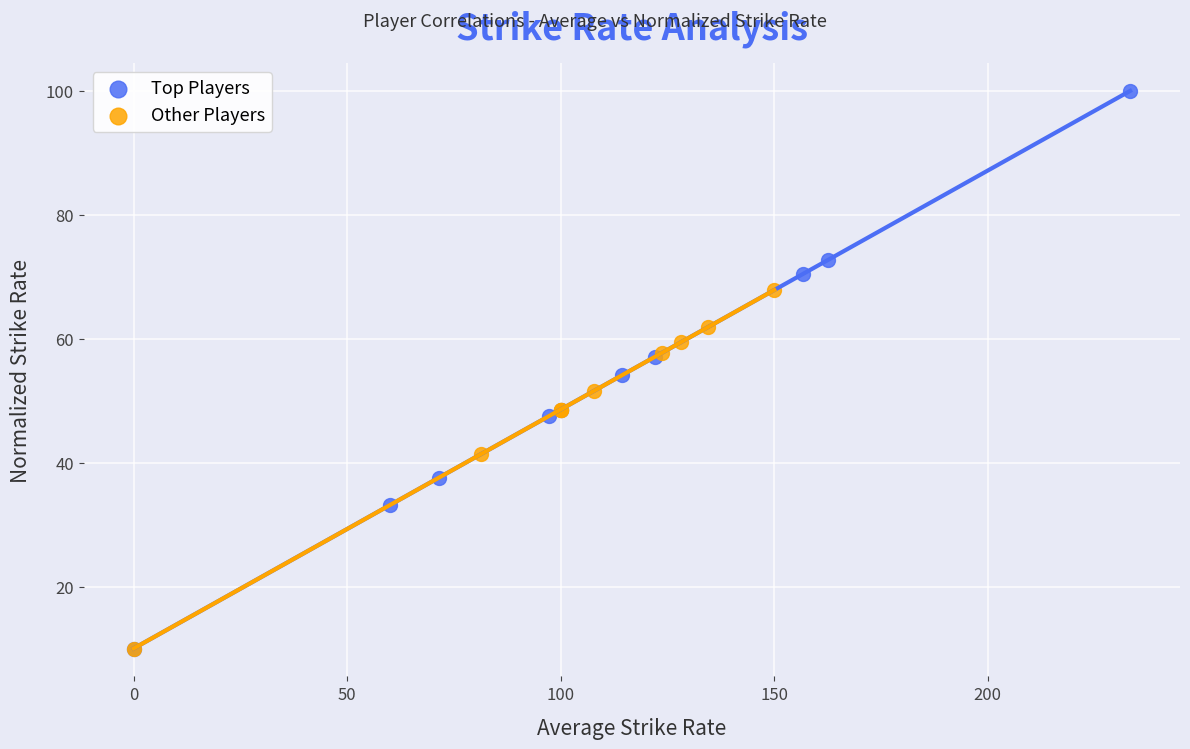

Which series has the largest Y range (max minus min)?

Top Players